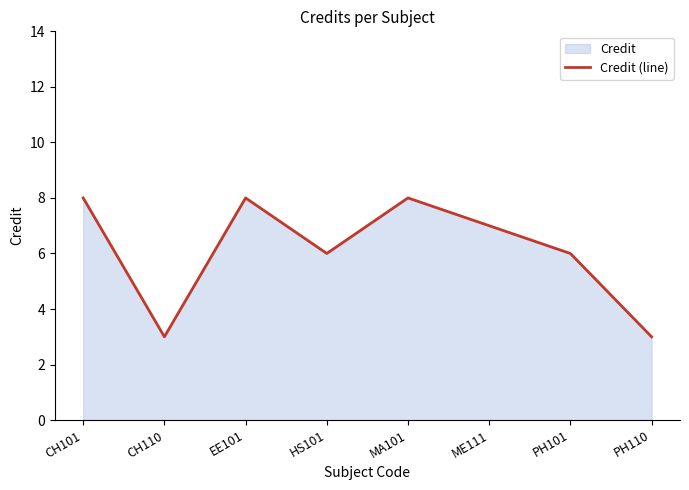

What is the label of the 2nd point from the left?

CH110